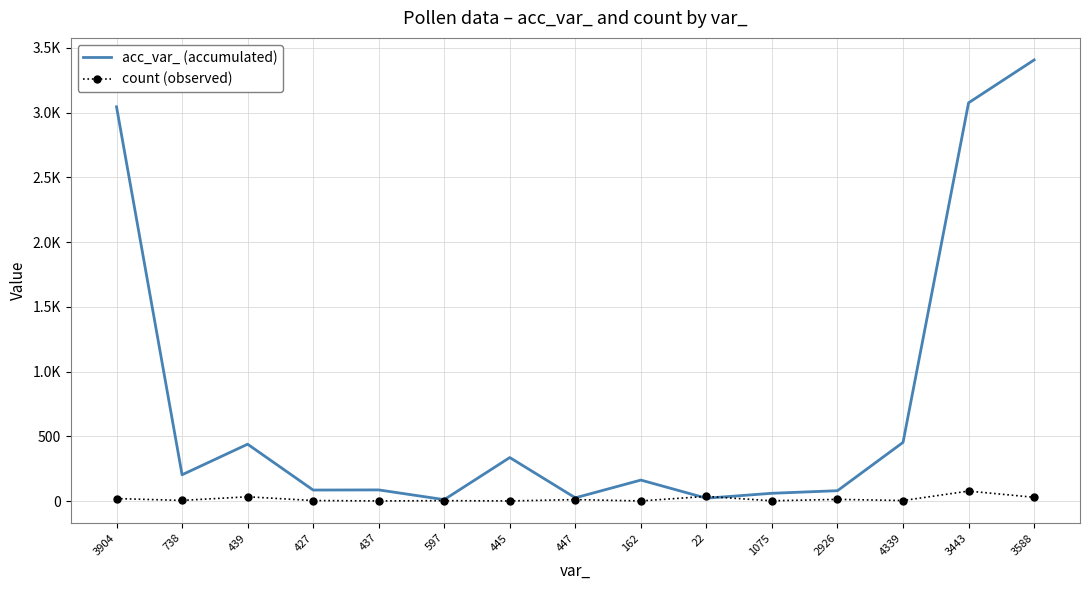

The acc_var_ (accumulated) series shows 22 at 22. True or false?

True